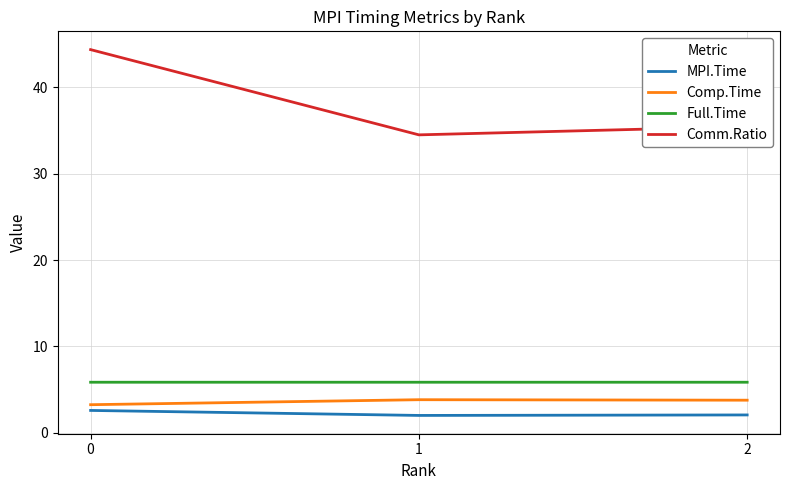

True or false: MPI.Time has a value of 2.1 at 2.

True